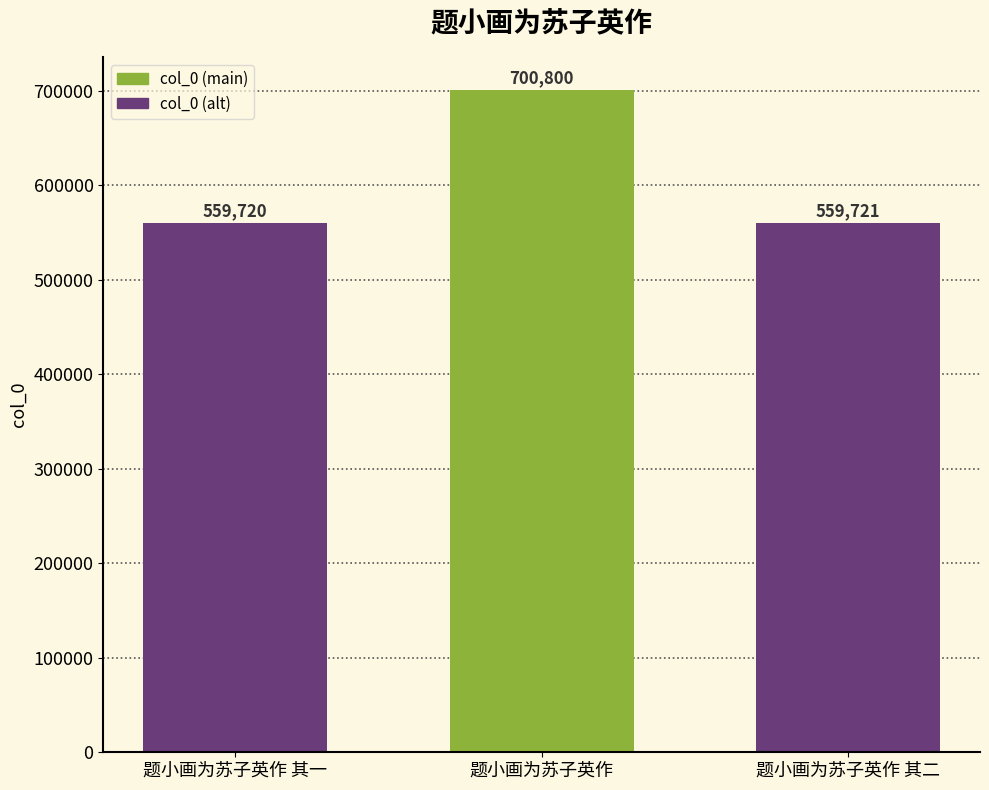

Reading left to right, extract all data points from this chart.

559720	700800	559721